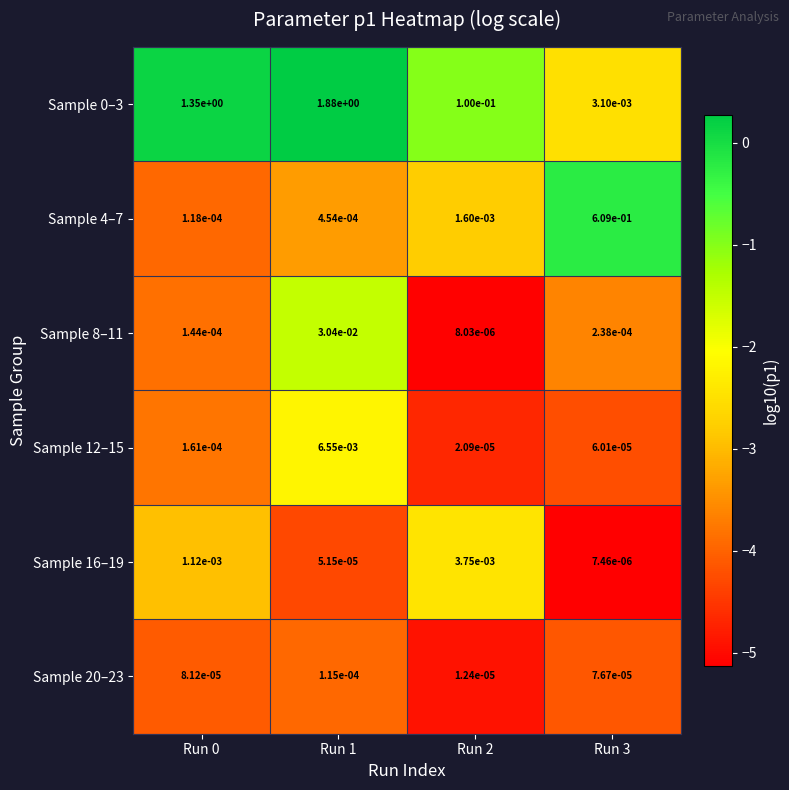

Is the value of Sample 8–11 at Run 0 greater than the value of Sample 0–3 at Run 3?

No